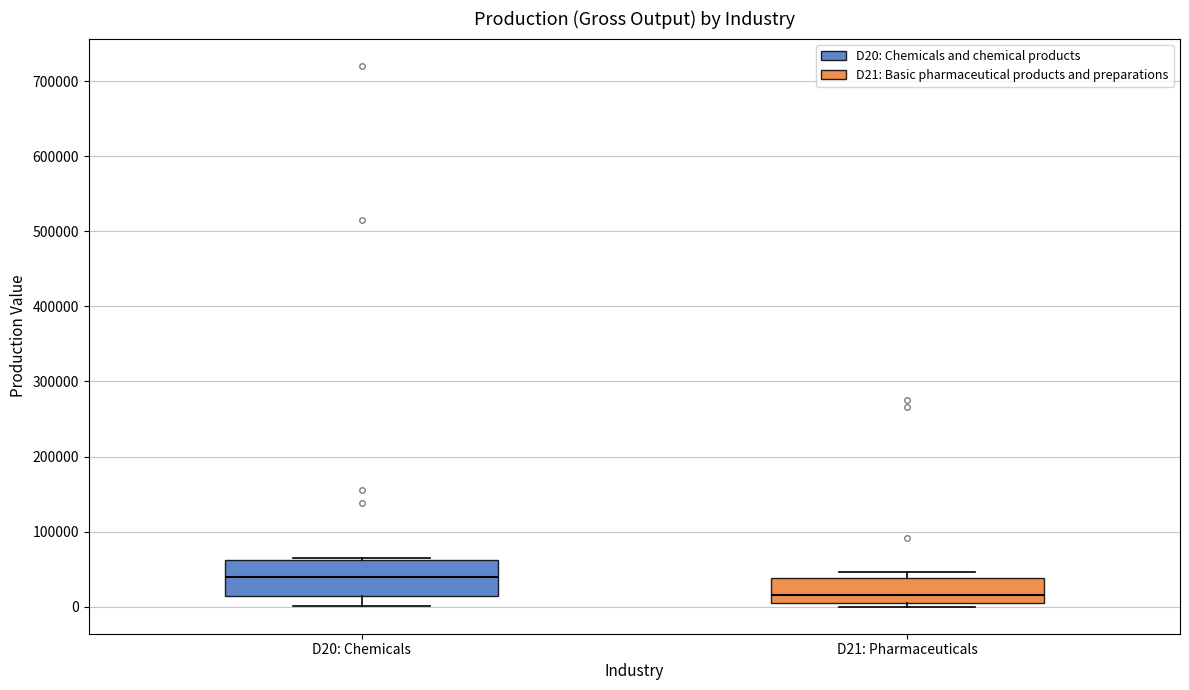

Reading left to right, transcribe this box plot: for each box, give where its median line is, the range the box spans, and where its two whiskers end, as read against the y-axis. The values are not printed on the chart, so give them approximately, as read against the axis.

D20: Chemicals: median 40000, box 10000 to 60000, whiskers 0 to 60000
D21: Pharmaceuticals: median 20000, box 0 to 40000, whiskers 0 (just below the box's lower edge) to 50000